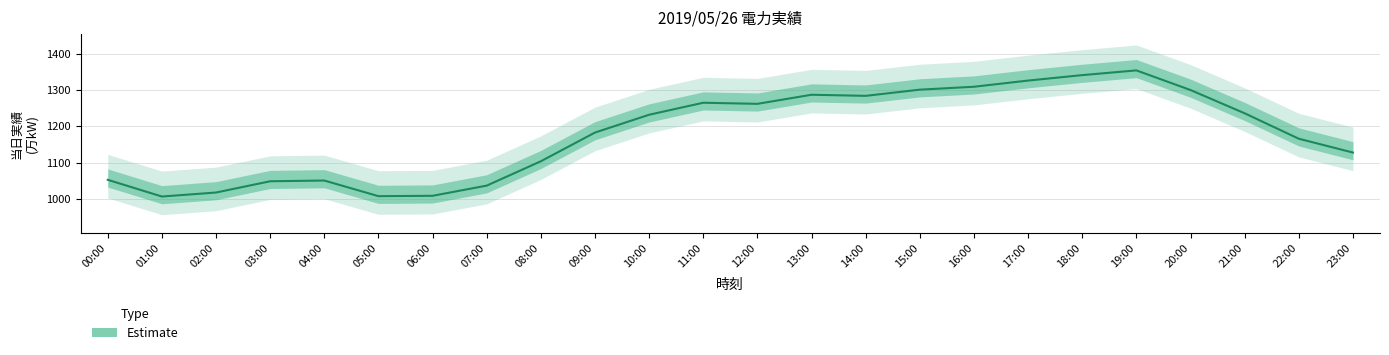

Which label corresponds to the smallest value in the chart?

01:00